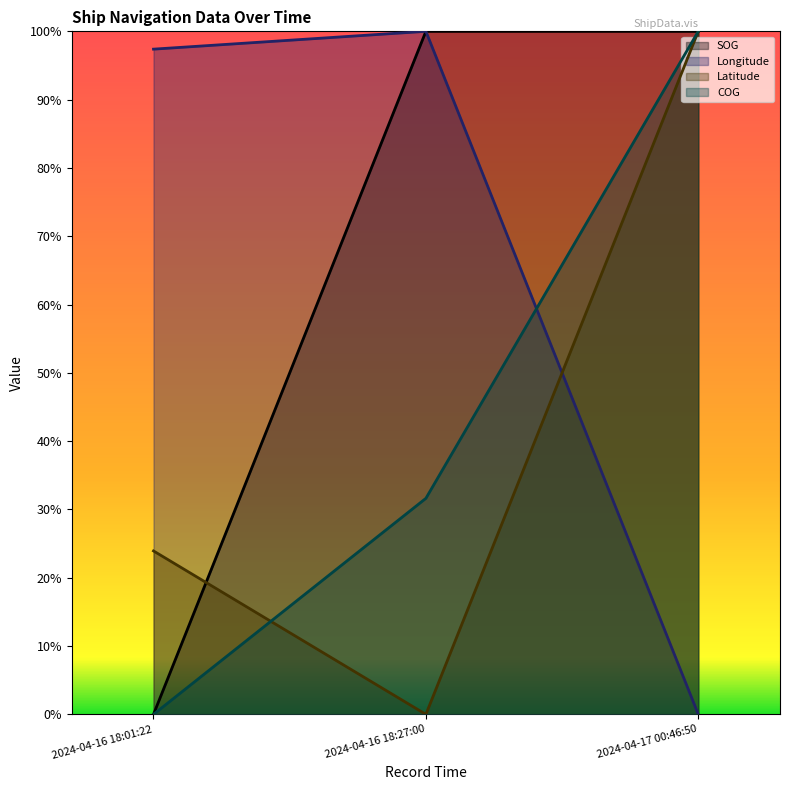

The Longitude series shows 1.0 at 2024-04-16 18:01:22. True or false?

True